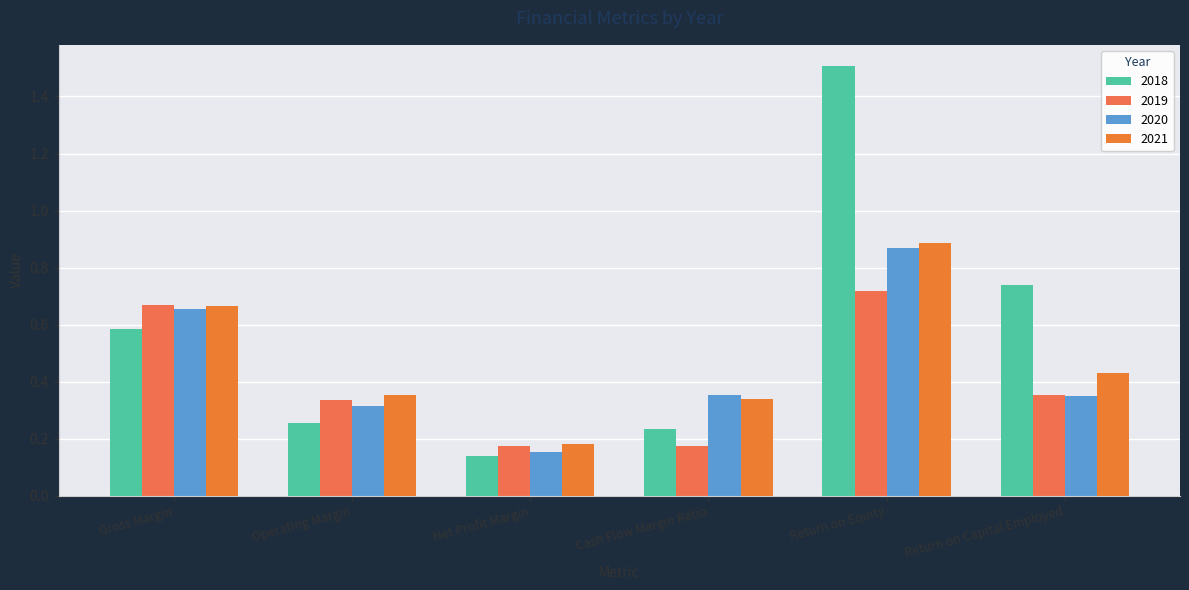

What is the sum of the 2019 values at Gross Margin and Cash Flow Margin Ratio?

0.8